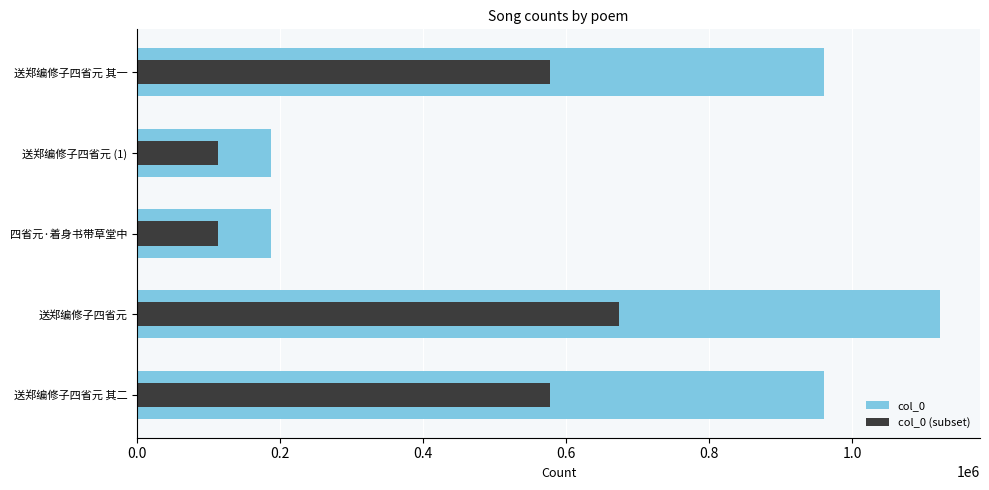

Rank the series at 送郑编修子四省元 其一 from highest to lowest value.

col_0, col_0 (subset)